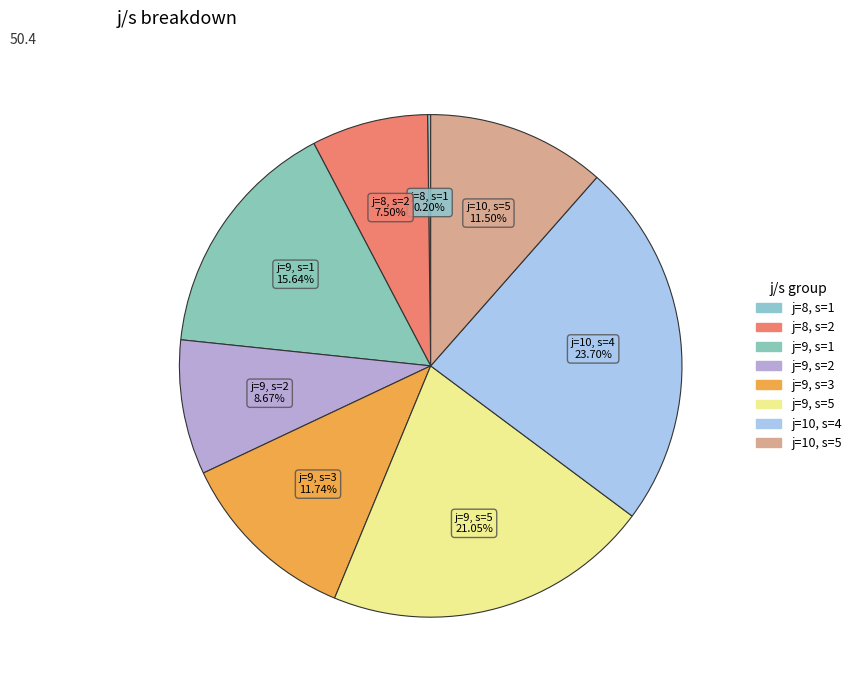

Rank the categories by value from highest to lowest.

j=10, s=4, j=9, s=5, j=9, s=1, j=9, s=3, j=10, s=5, j=9, s=2, j=8, s=2, j=8, s=1